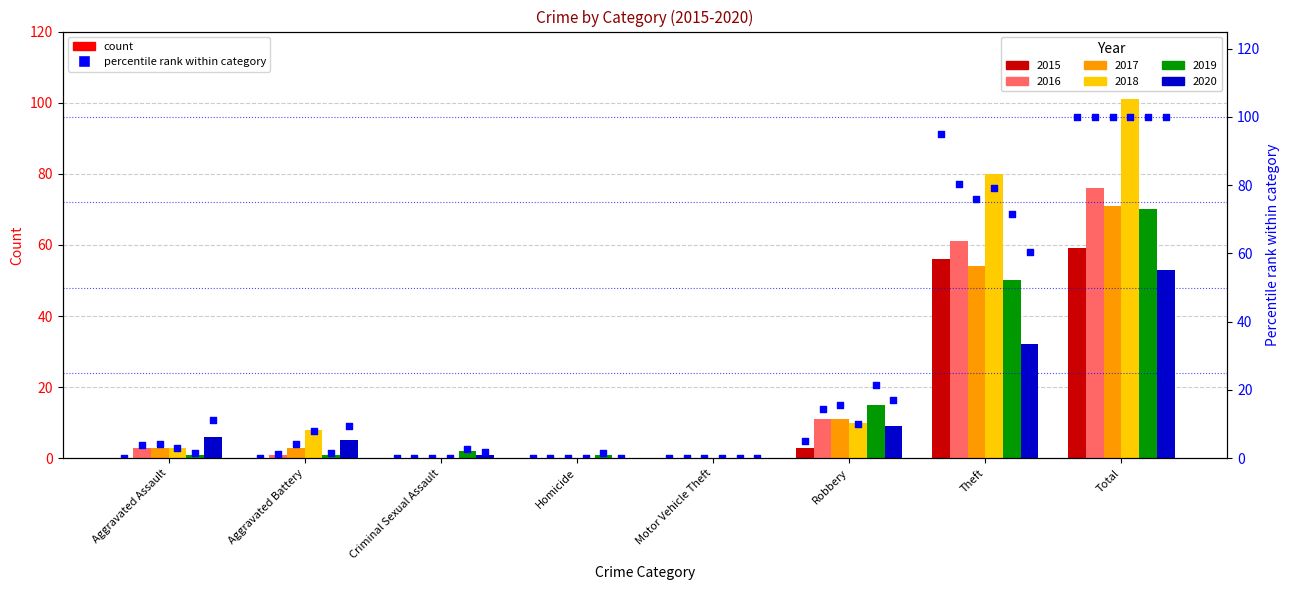

Which series contains the highest Y value?

2018